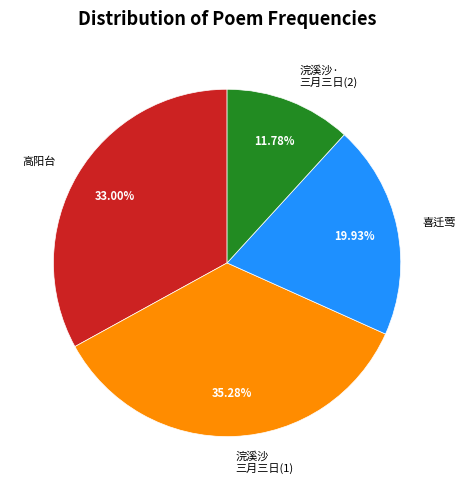

Is 浣溪沙· 三月三日(2) the majority of the pie?

No